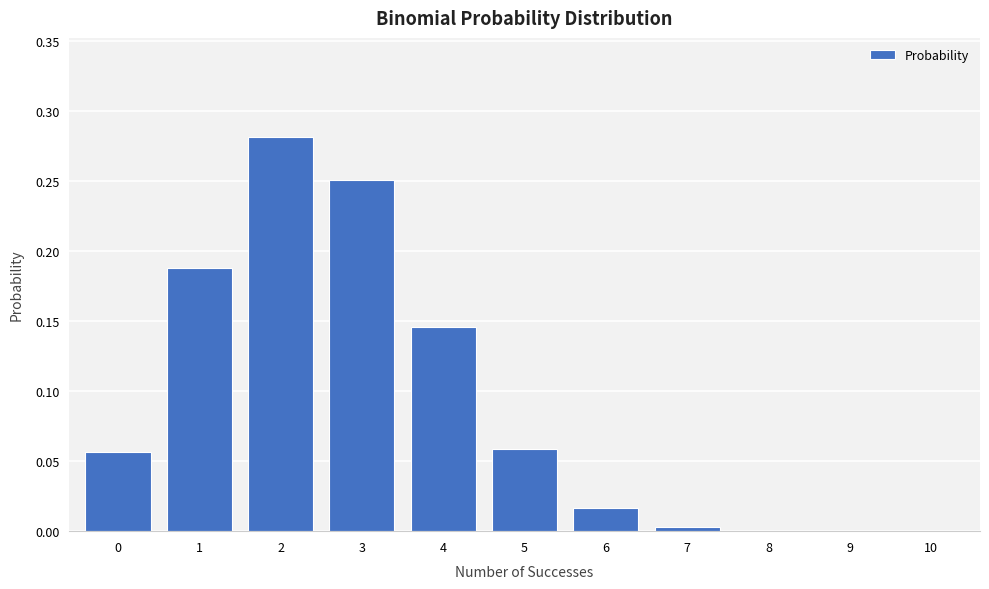

What is the sum of all values?

1.0